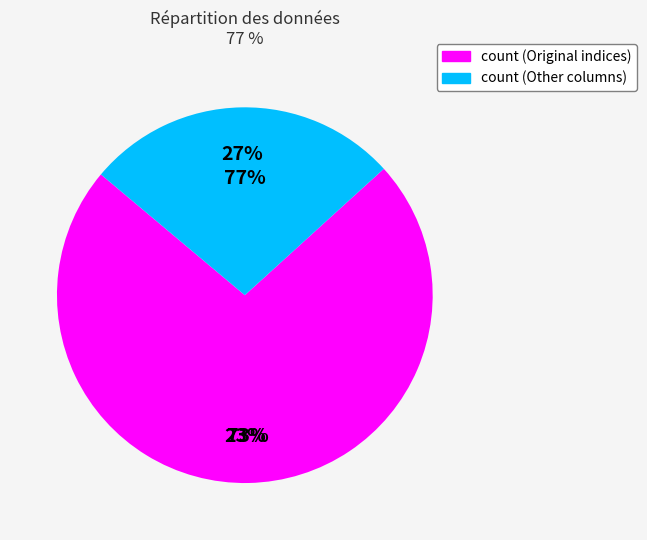

Is it true that SiO2 is 1% of the pie?

False